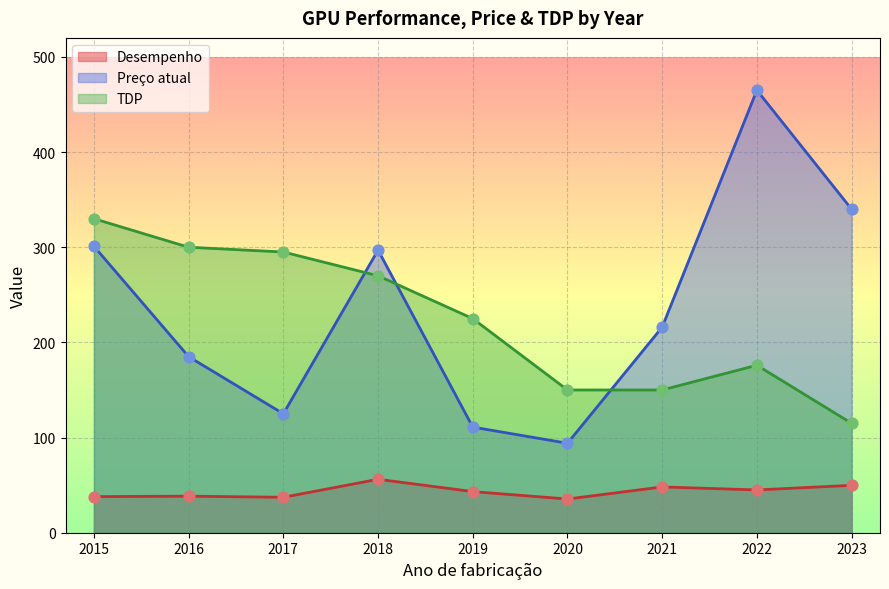

What is the total value across all series at 2016?

523.4